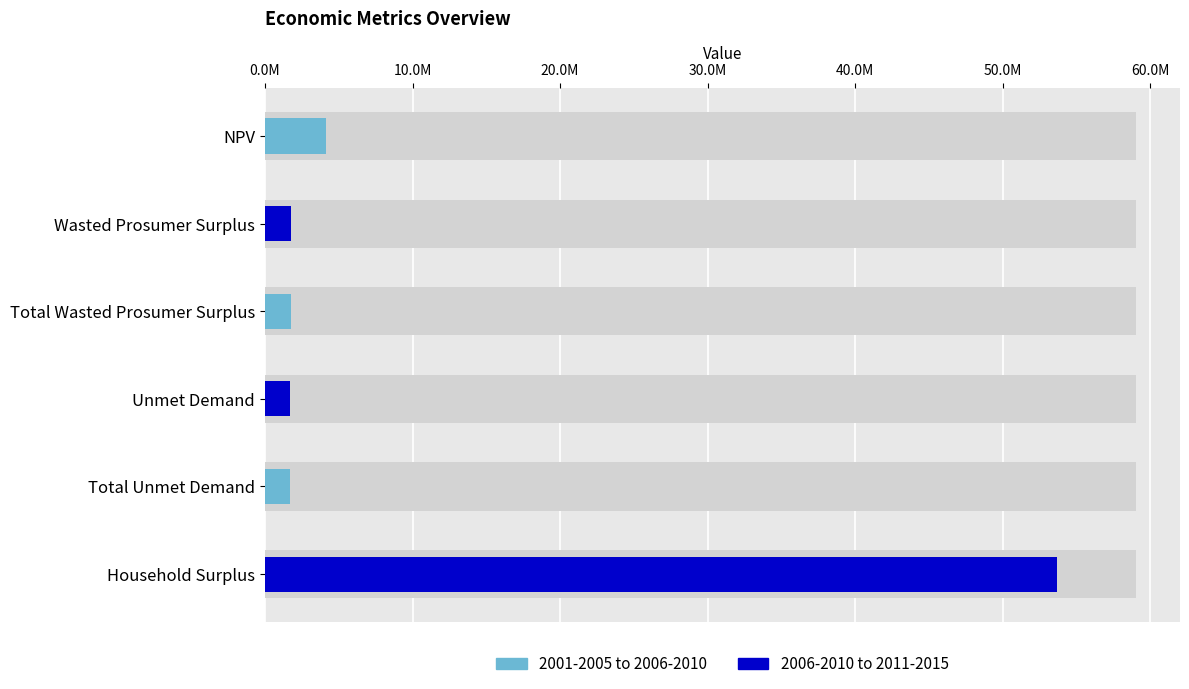

Does the chart contain stacked bars?

No